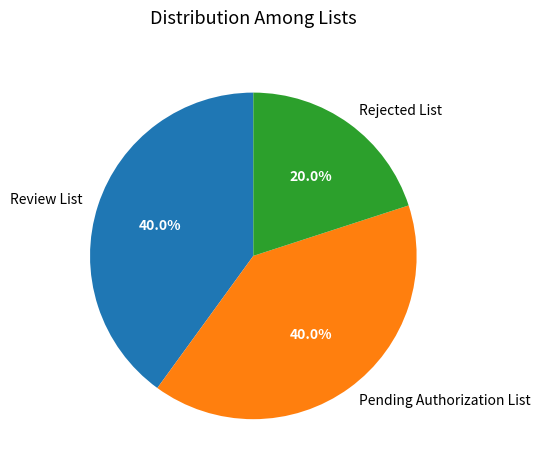

How many segments does this pie chart have?

3